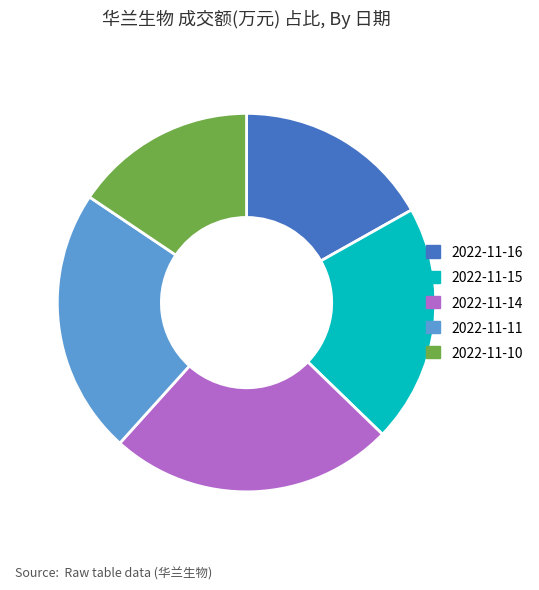

Rank the categories by value from lowest to highest.

2022-11-10, 2022-11-16, 2022-11-15, 2022-11-11, 2022-11-14